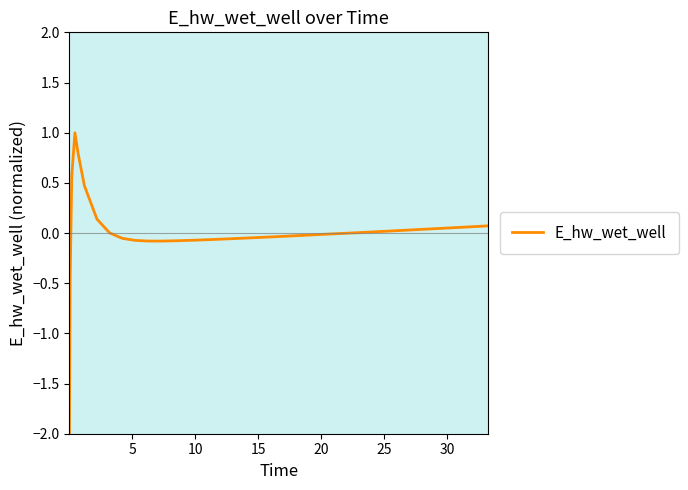

What is the smallest value displayed?

-2.0